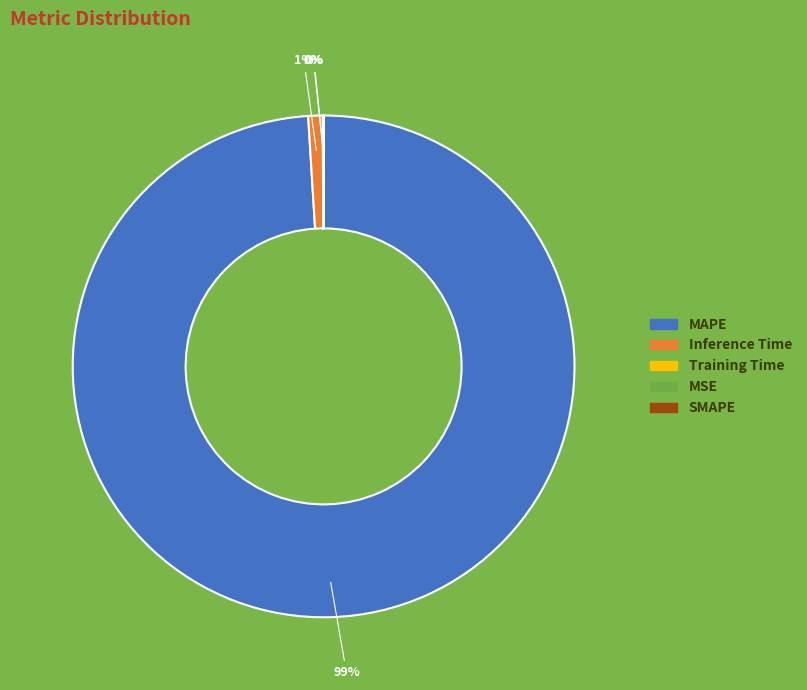

To the nearest percent, what is the average slice percentage?

25%